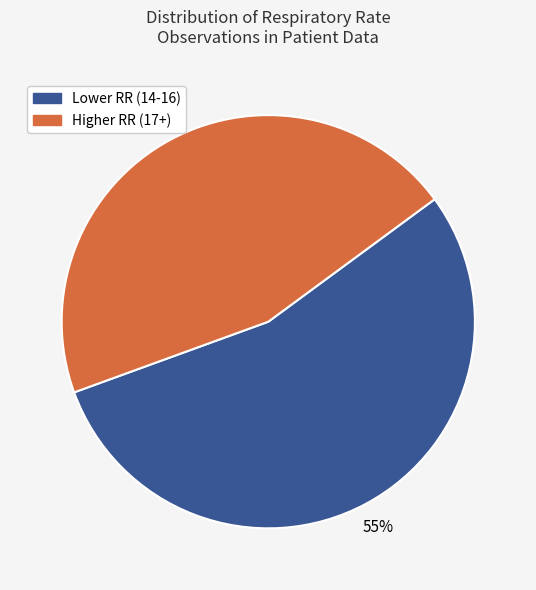

To the nearest percent, what is the average slice percentage?

50%